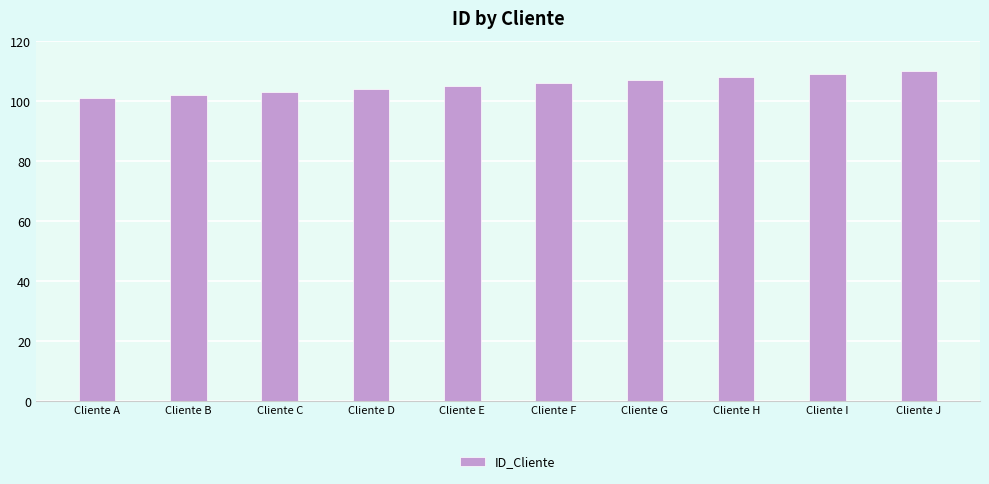

Is it true that the value at Cliente D is 182?

False